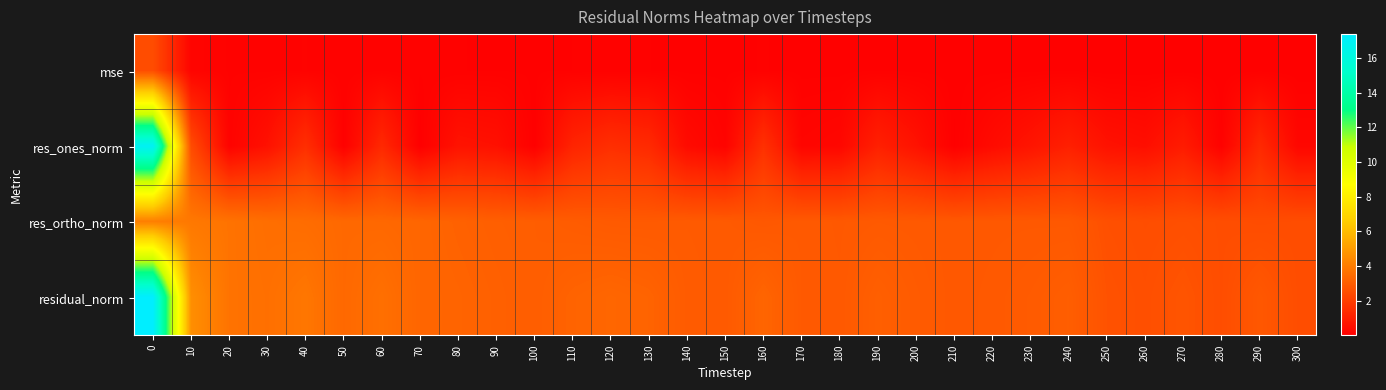

Which series has the widest spread of values?

res_ones_norm